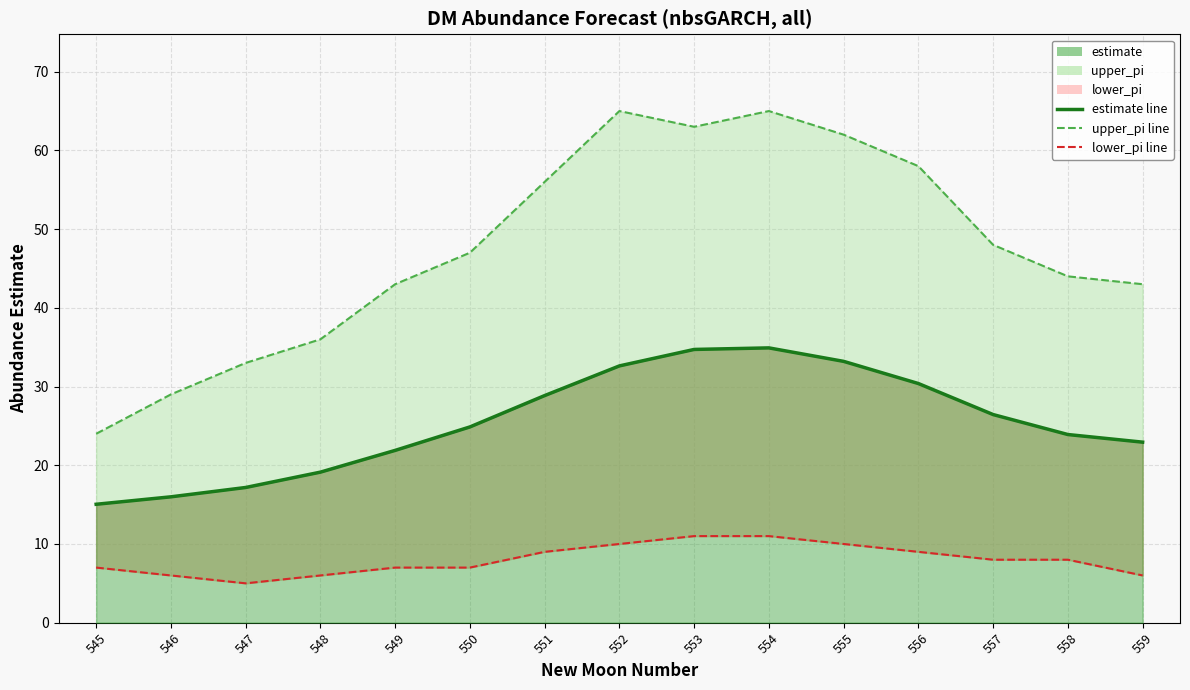

What is the sum of all upper_pi_line values?

716.0